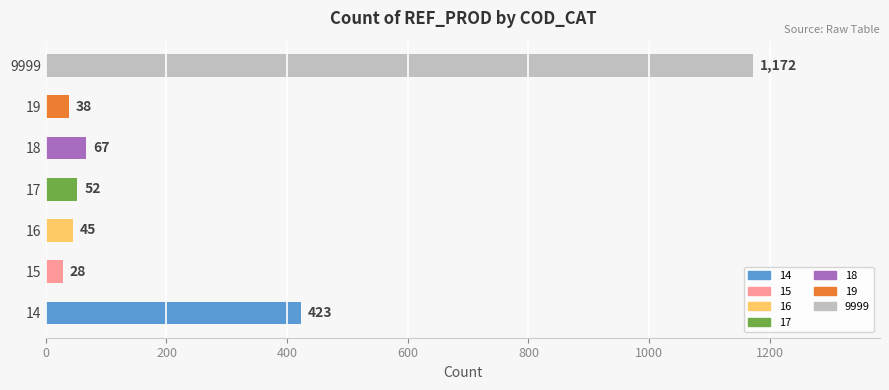

Is it true that the value at 17 is 52?

True